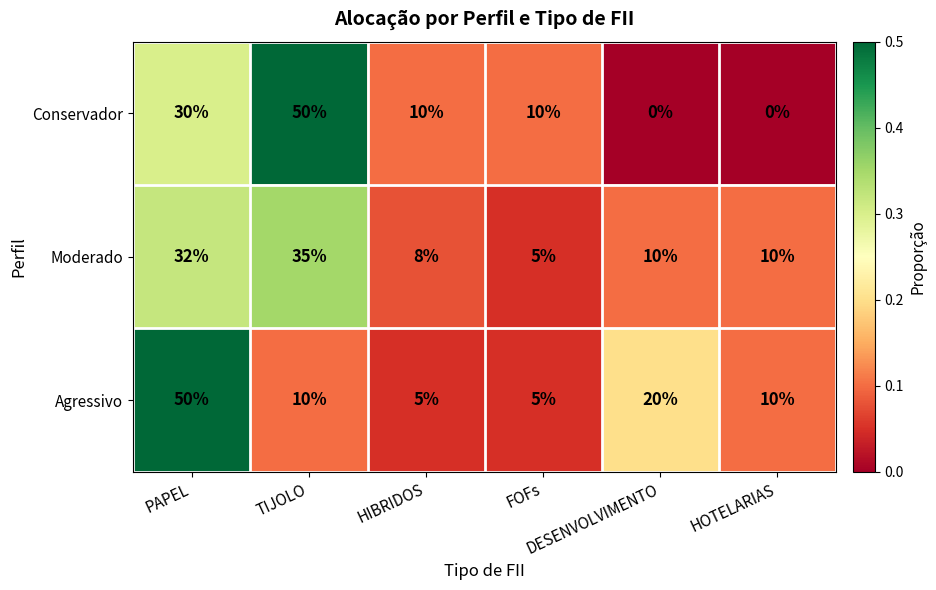

At how many categories does at least one series exceed 0?

6